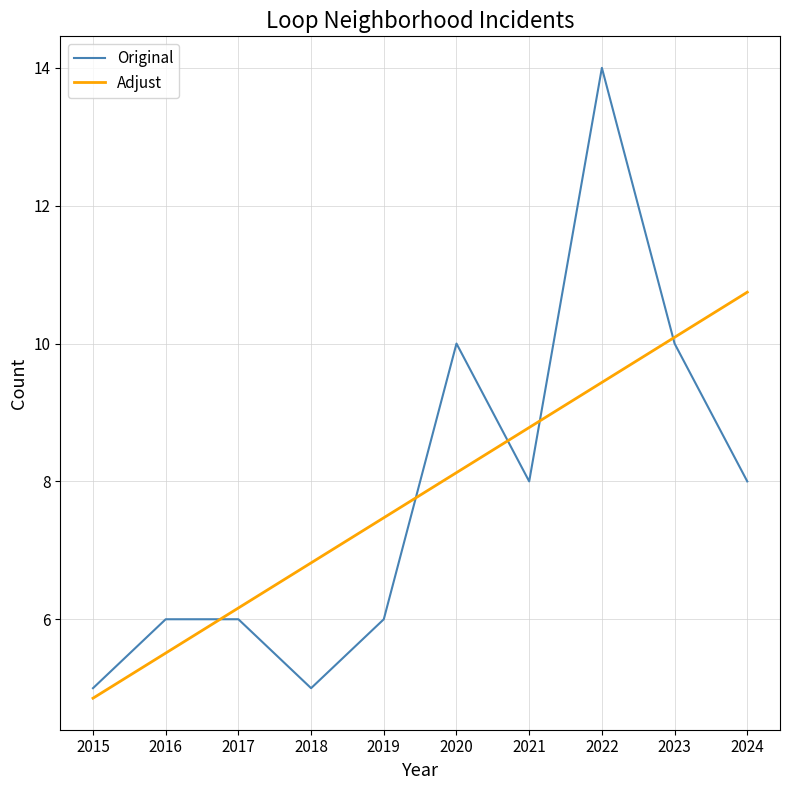

Rank the series at 2018 from highest to lowest value.

Adjust, Original